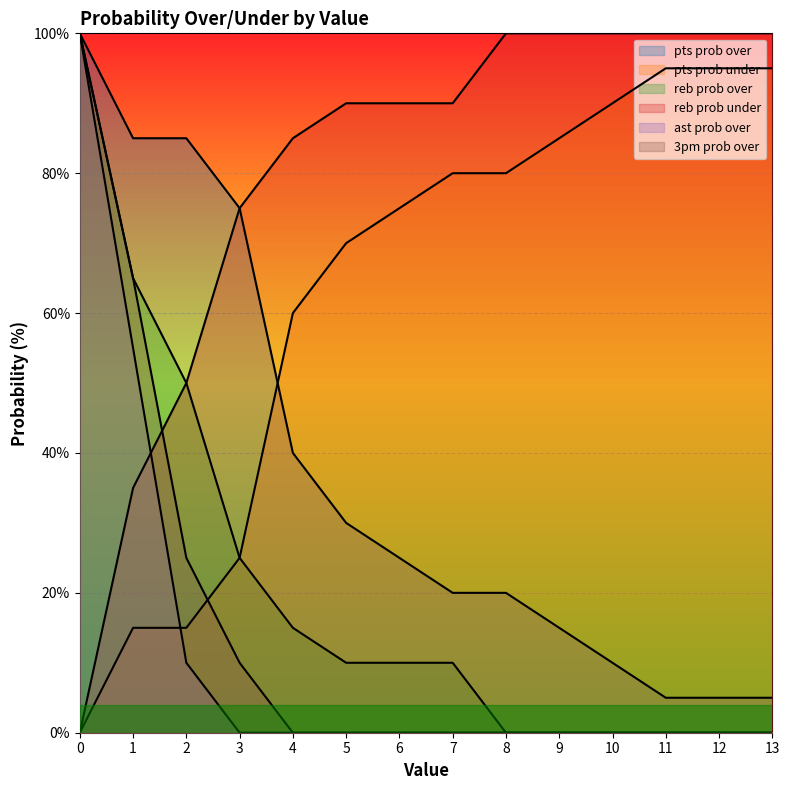

Rank the categories by reb prob over value from highest to lowest.

0, 1, 2, 3, 4, 5, 6, 7, 8, 9, 10, 11, 12, 13